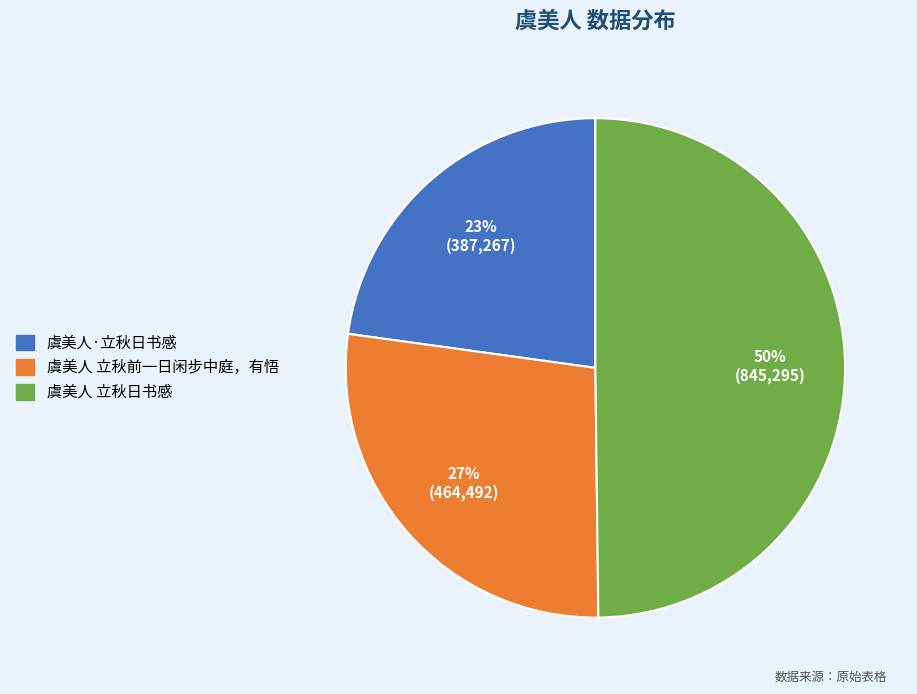

True or false: 虞美人 立秋日书感 accounts for 38% of the total.

False